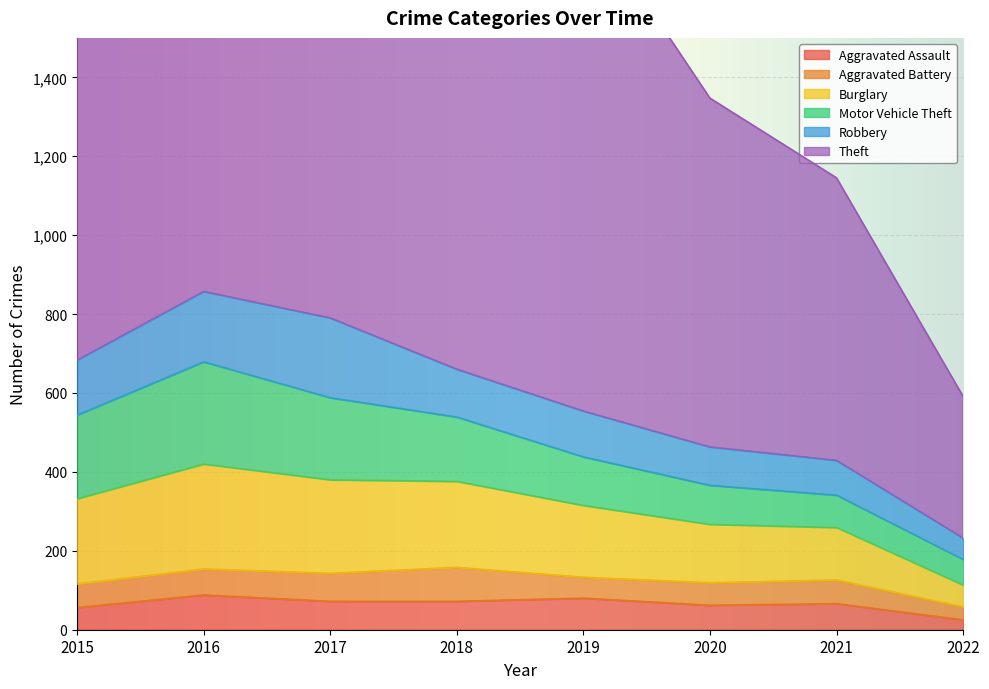

Rank the categories by Robbery value from highest to lowest.

2017, 2016, 2015, 2018, 2019, 2020, 2021, 2022